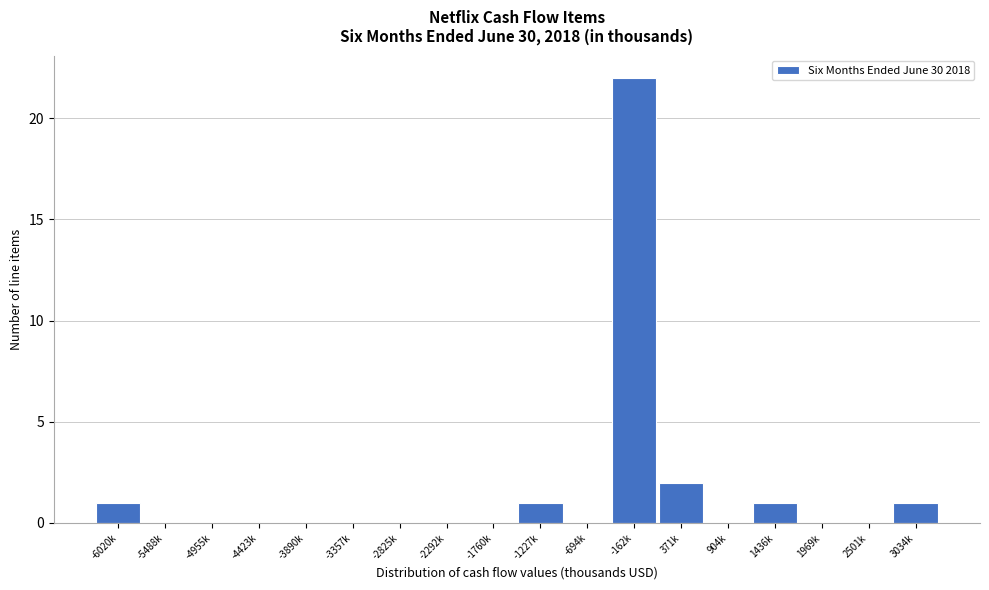

Reading right to left, extract all data points from this chart.

3034k=1	2501k=0	1969k=0	1436k=1	904k=0	371k=2	-162k=22	-694k=0	-1227k=1	-1760k=0	-2292k=0	-2825k=0	-3357k=0	-3890k=0	-4423k=0	-4955k=0	-5488k=0	-6020k=1